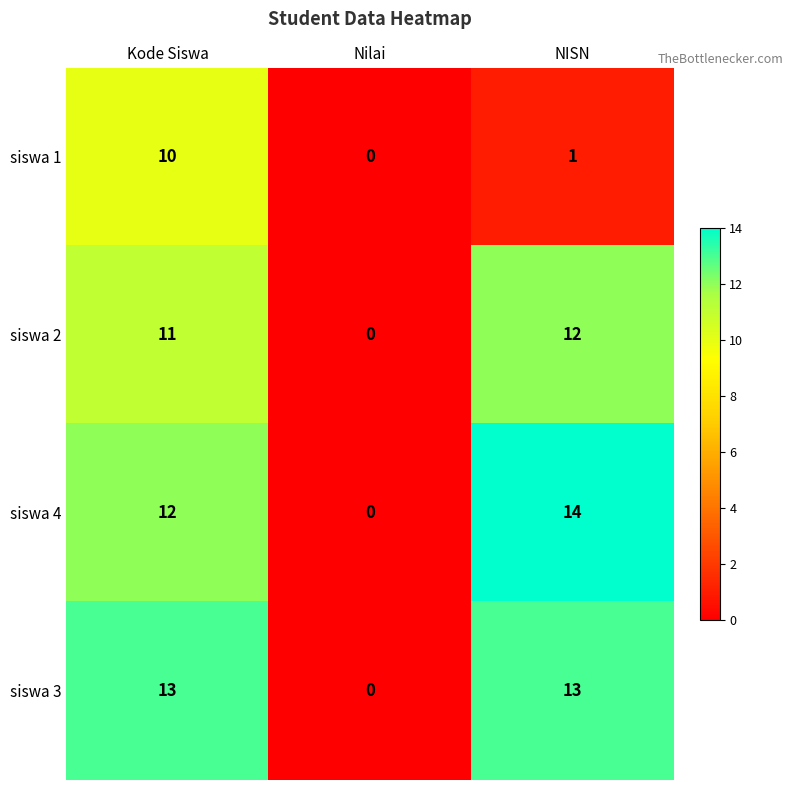

At which label is siswa 3 closest to 6?

Nilai